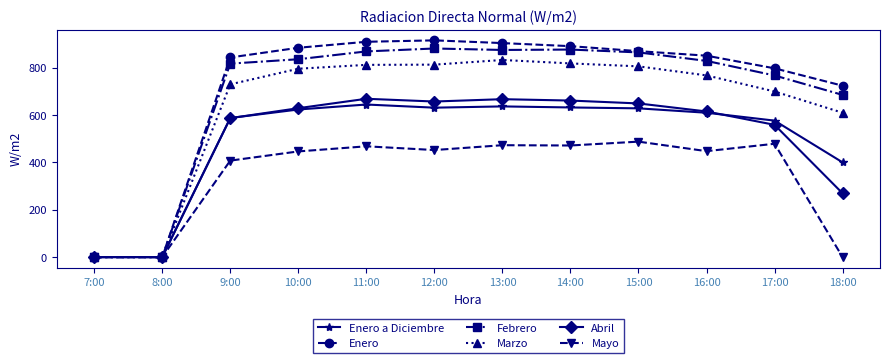

Between 13:00 and 18:00, which series saw the biggest shift?

Mayo